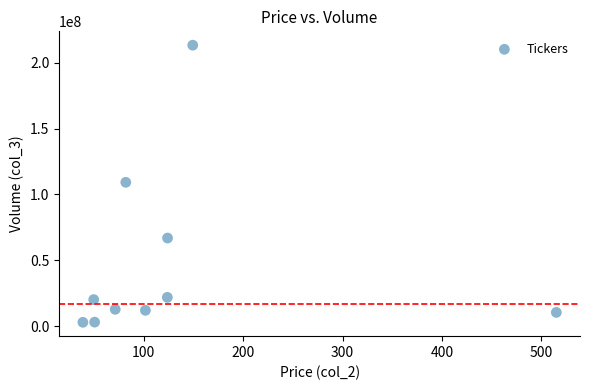

What is the average Y value?

47300551